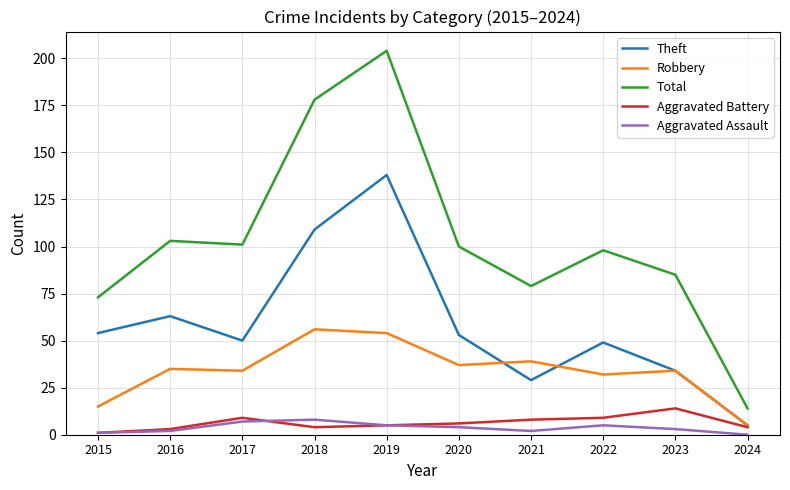

At which category is the sum across all series the highest?

2019